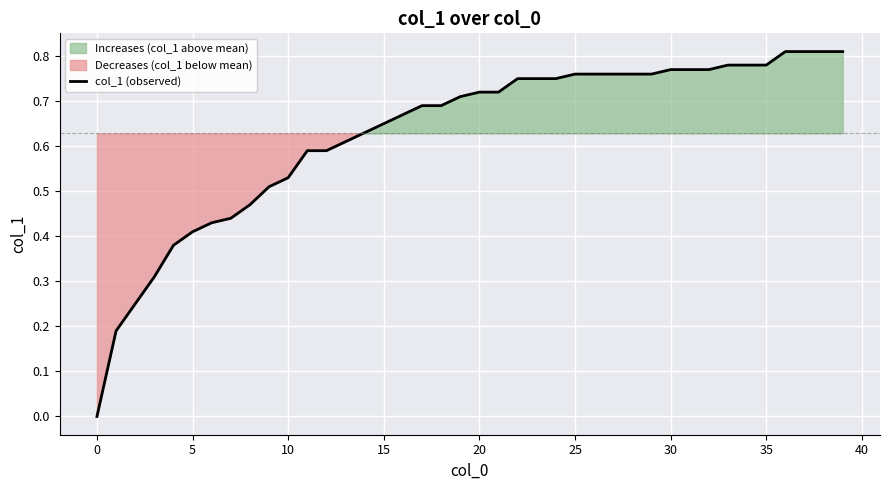

What is the value of the 9th point from the left?

0.5